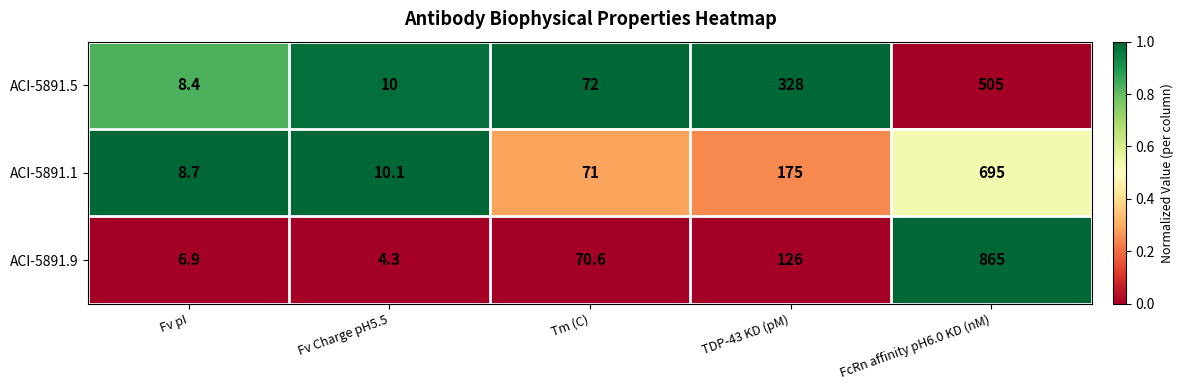

Which series has the largest total across all categories?

ACI-5891.9